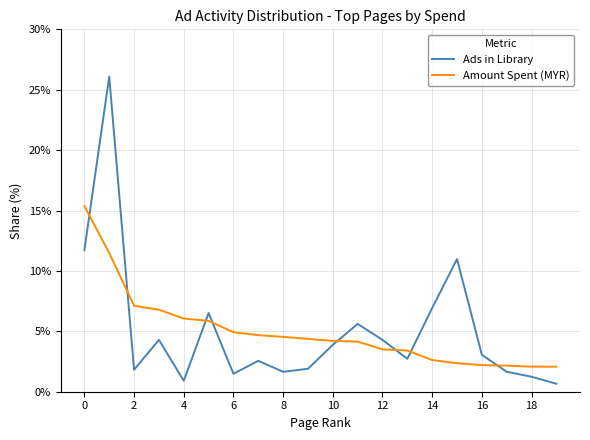

What are all the series names shown in the legend?

Ads in Library, Amount Spent (MYR)